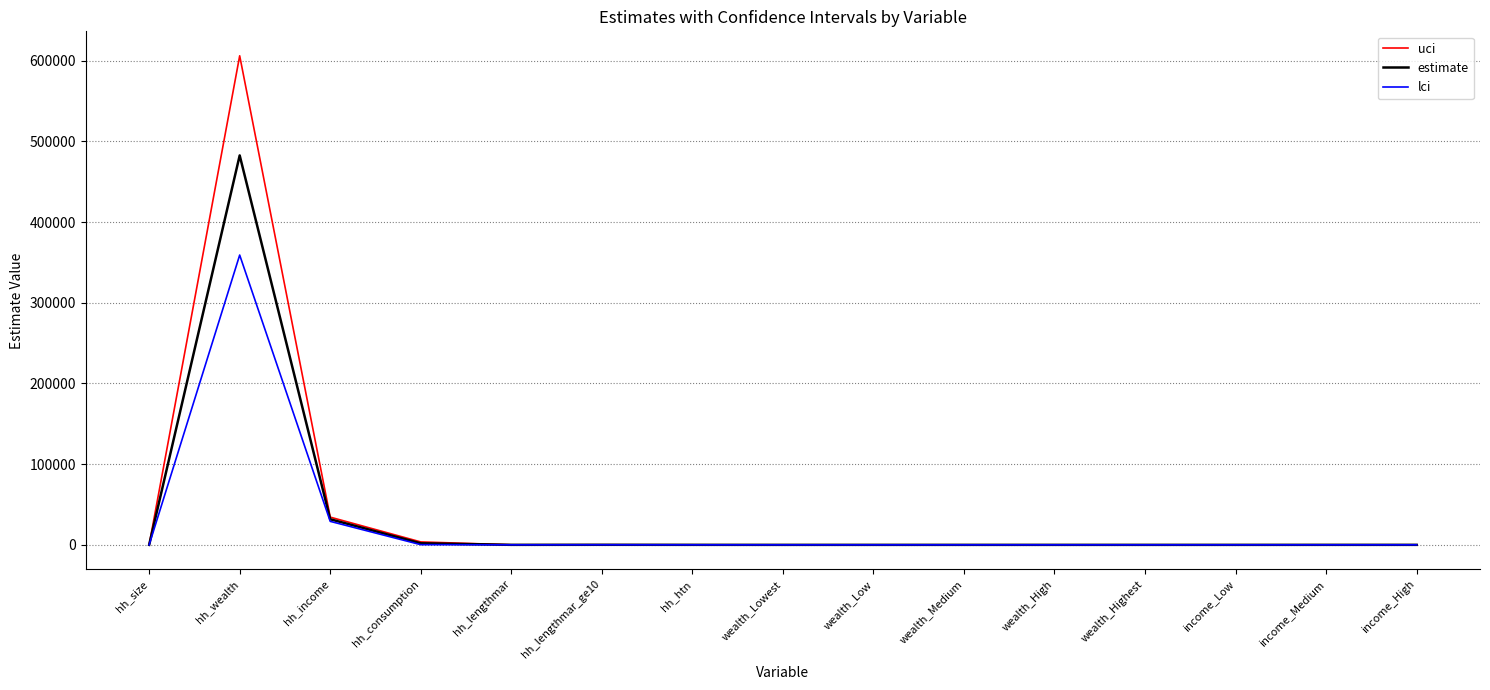

List the series in order of their peak value, highest first.

uci, estimate, lci